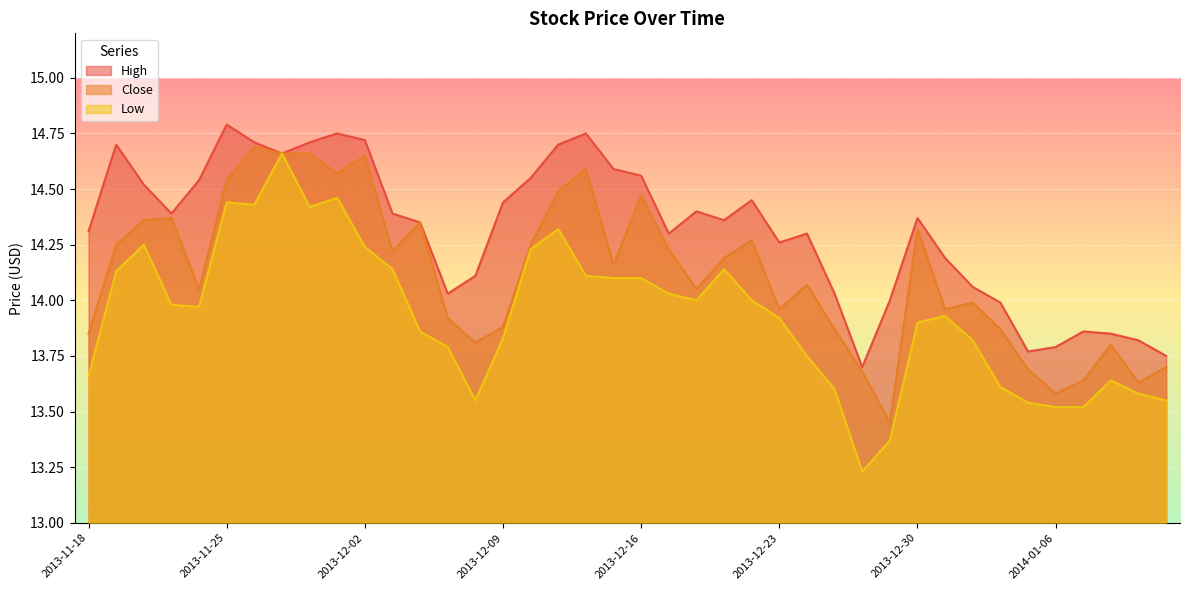

Read the Close value at 2013-12-18.

14.1